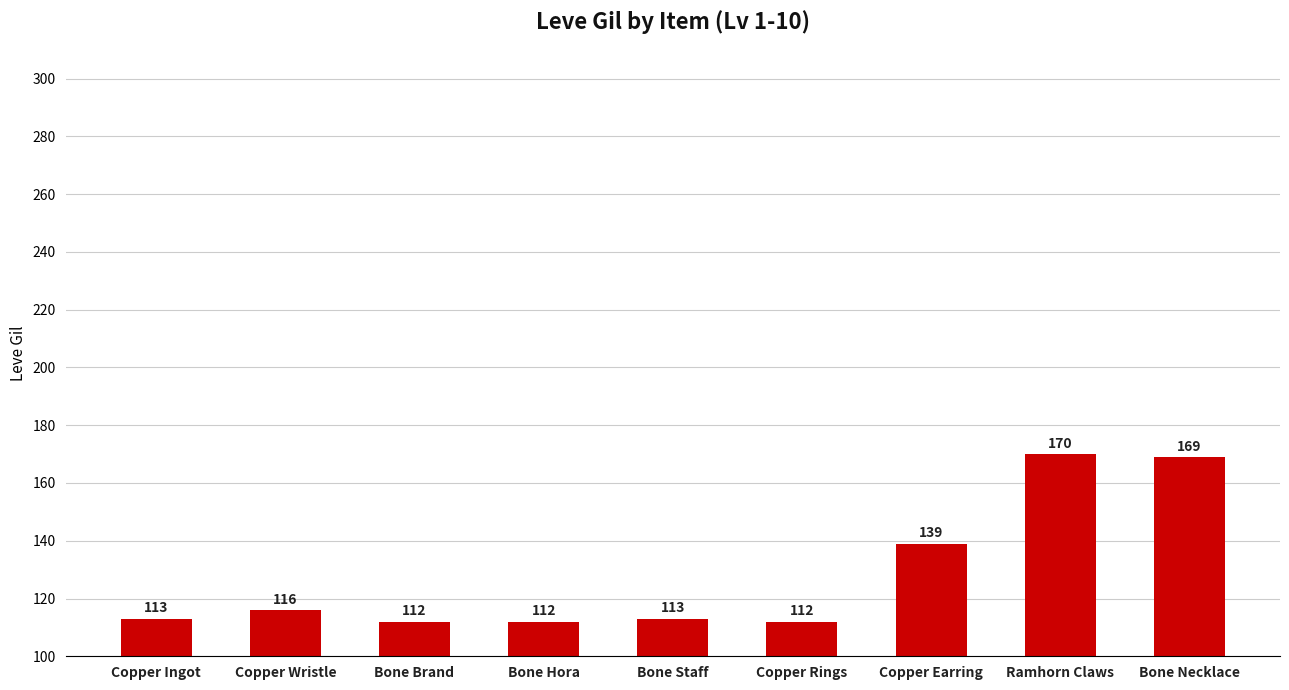

What is the ratio of the value at Bone Necklace to the value at Bone Brand?

1.5